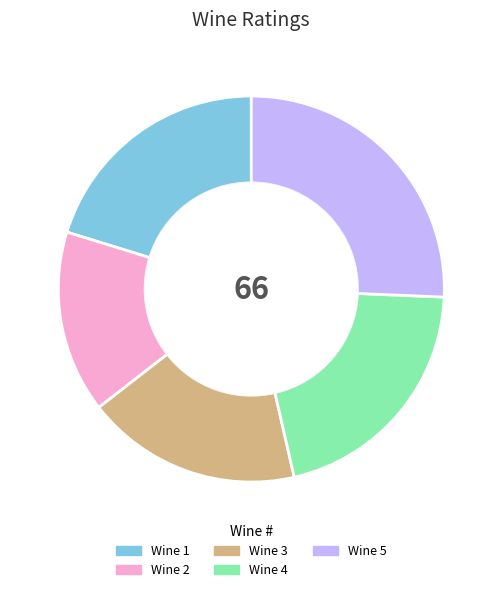

How many slices are in this pie chart?

5